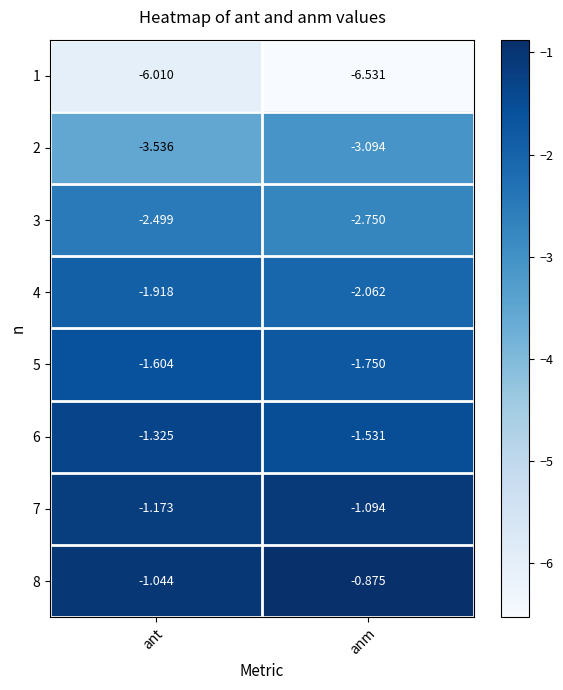

Which label corresponds to the largest value in the chart?

anm